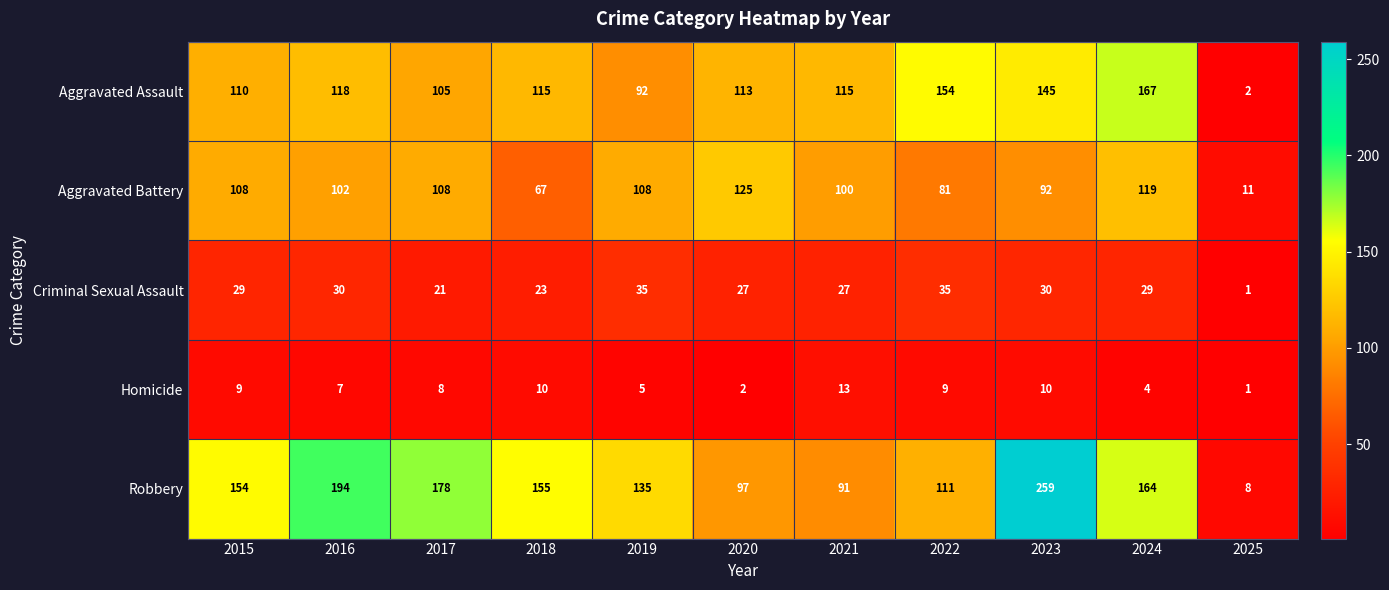

Between 2016 and 2017, which series saw the biggest shift?

Robbery